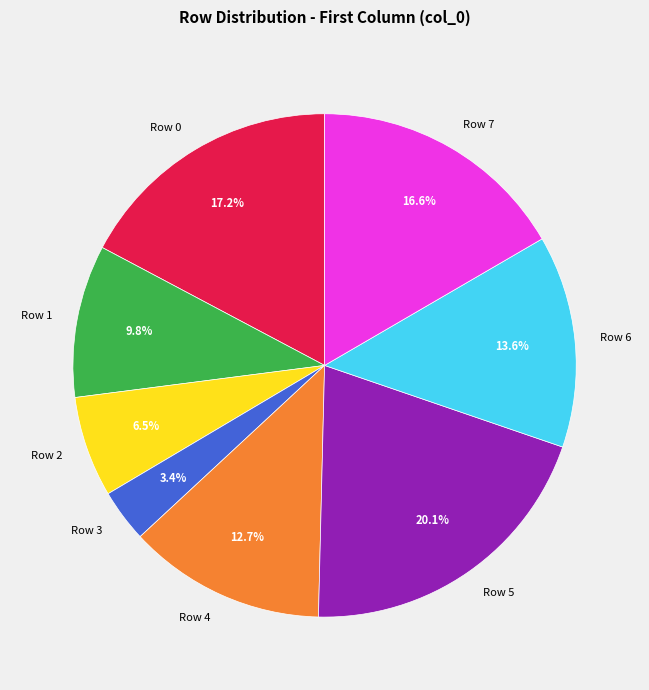

Which has a higher value, Row 7 or Row 2?

Row 7